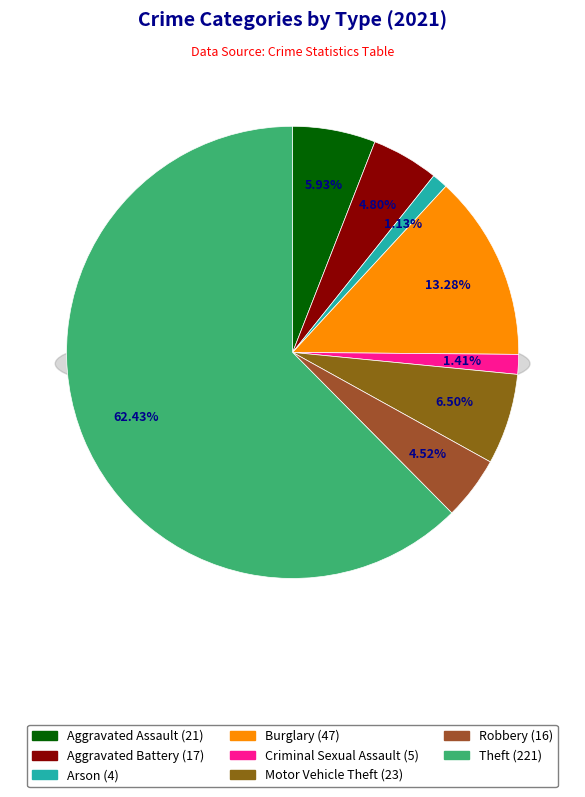

The Criminal Sexual Assault slice represents 11% of the pie. True or false?

False